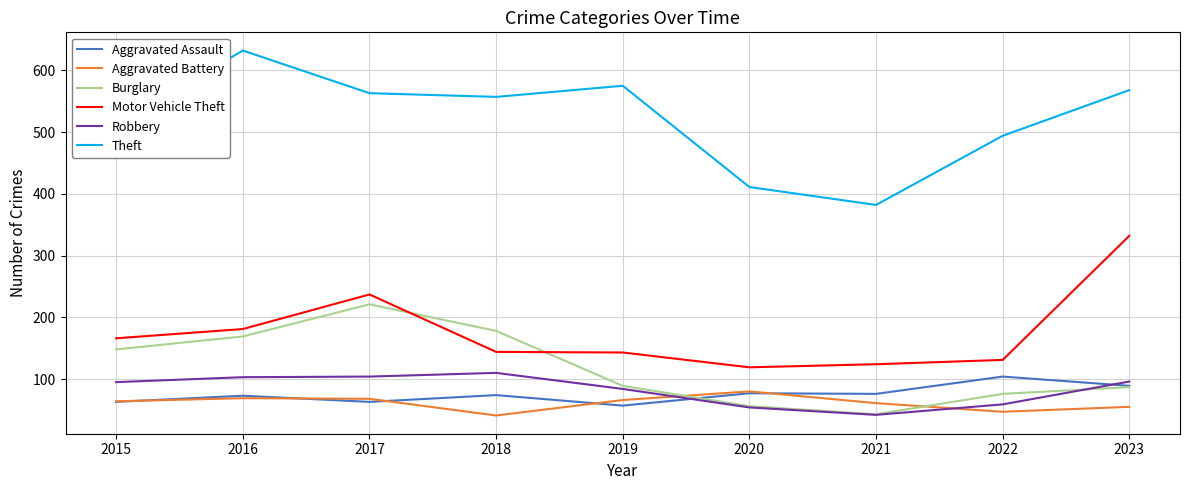

The value of Aggravated Assault at 2022 is 166. True or false?

False